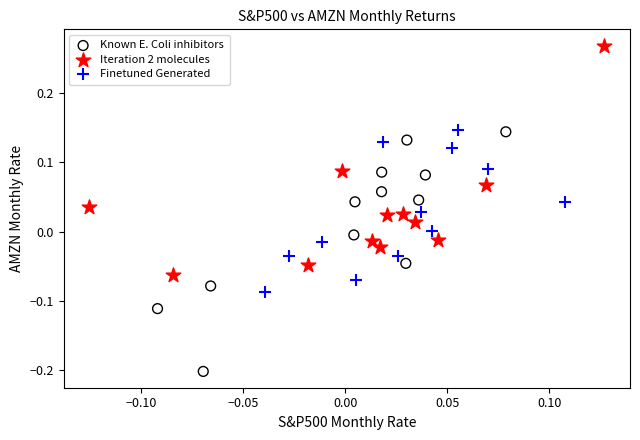

Which series has the widest spread of Y values?

Known E. Coli inhibitors